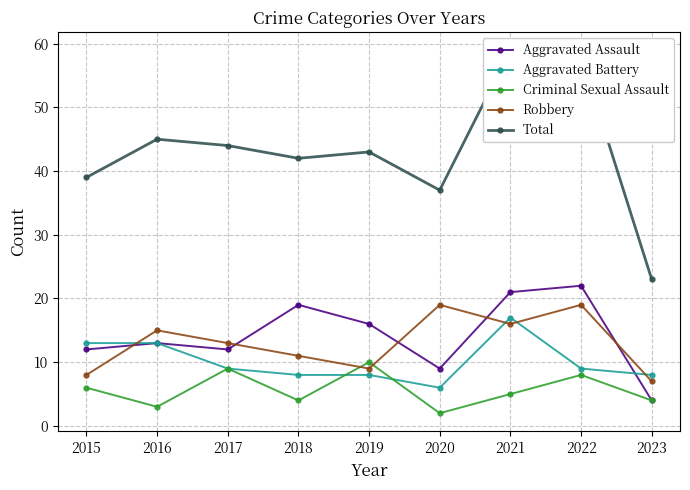

What is the sum of all Criminal Sexual Assault values?

51